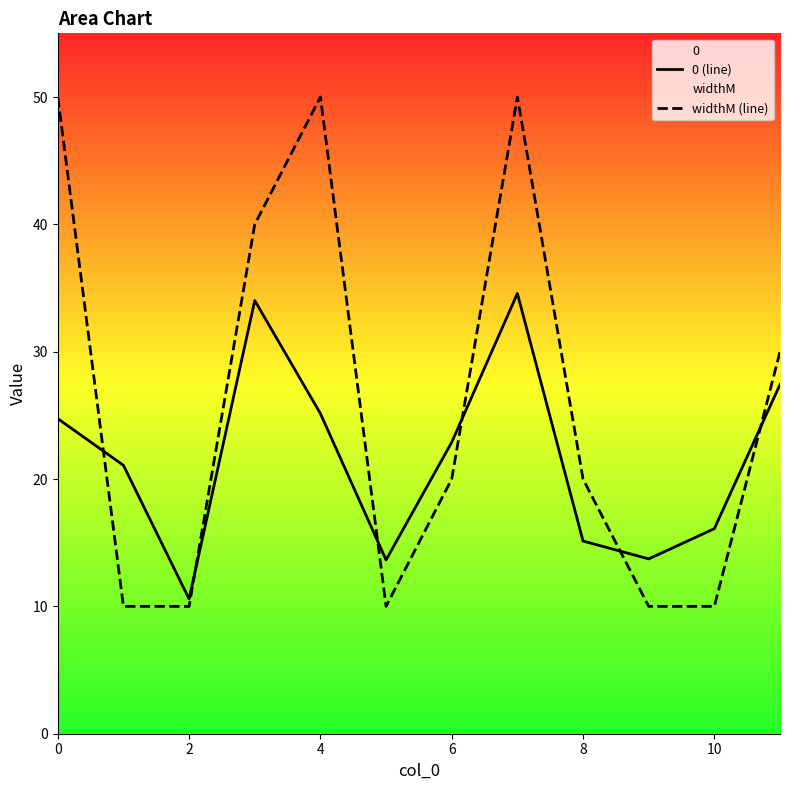

What is the sum of the 0 (line) values at 4 and 2?

35.7